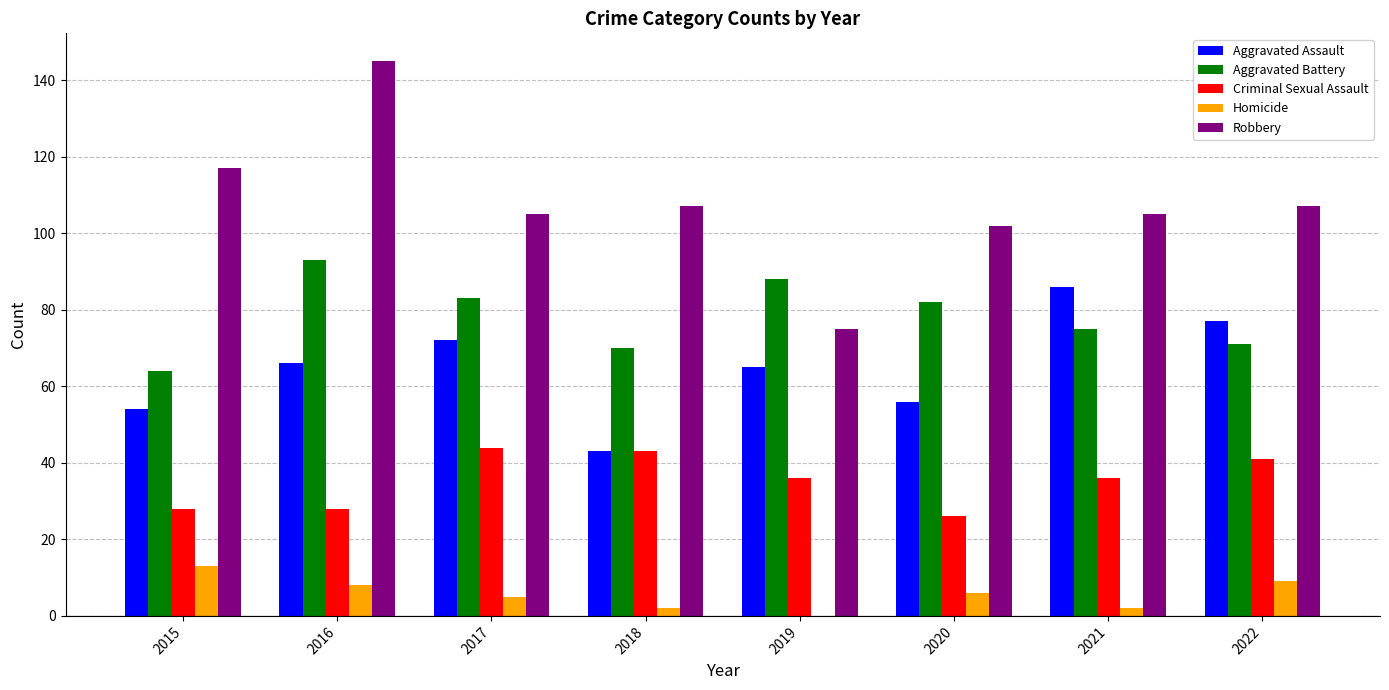

The Criminal Sexual Assault series shows 71 at 2022. True or false?

False